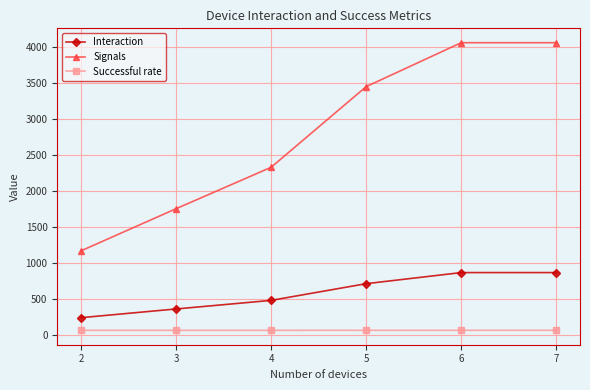

The value of Interaction at 5 is 714.0. True or false?

True